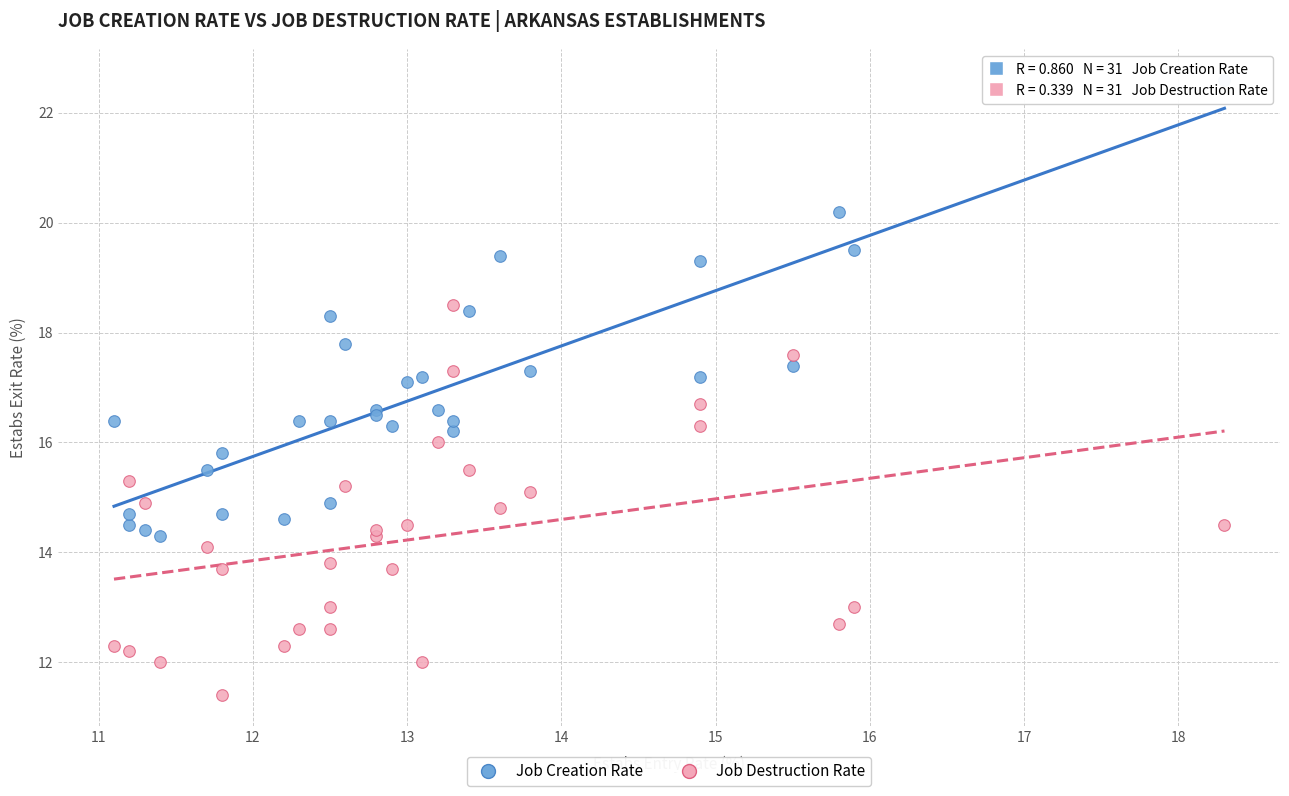

Which series has the widest spread of Y values?

Job Creation Rate